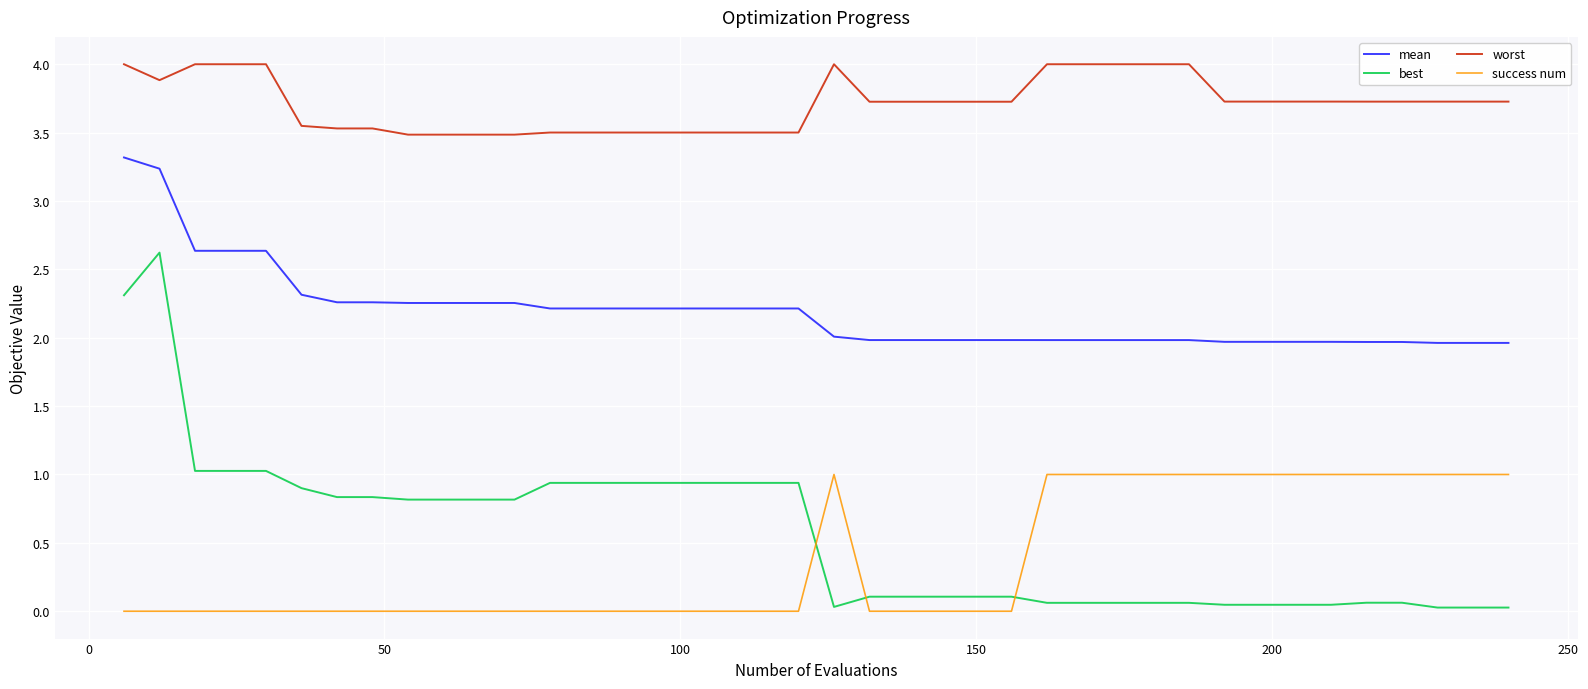

True or false: mean and success num cross at least once.

False